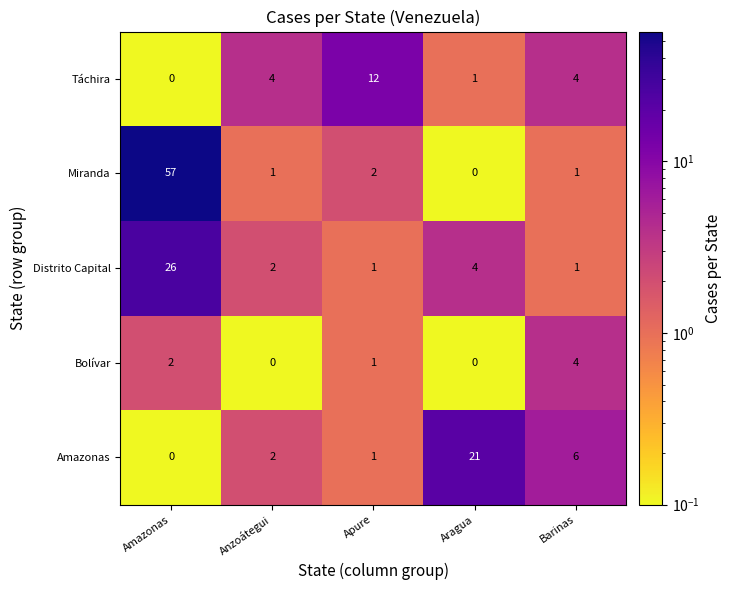

True or false: Miranda has a value of 0 at Anzoátegui.

False